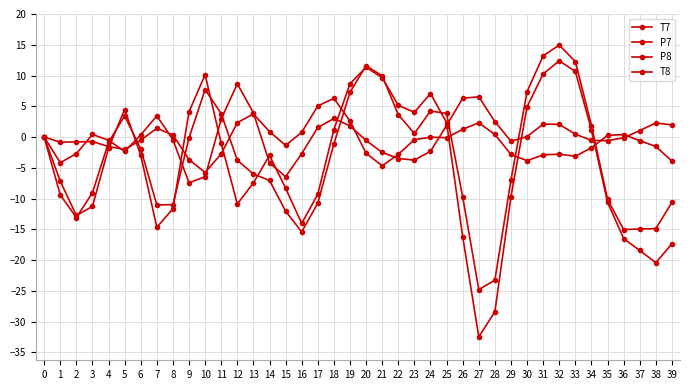

Which series changed the most between 18 and 23?

P8